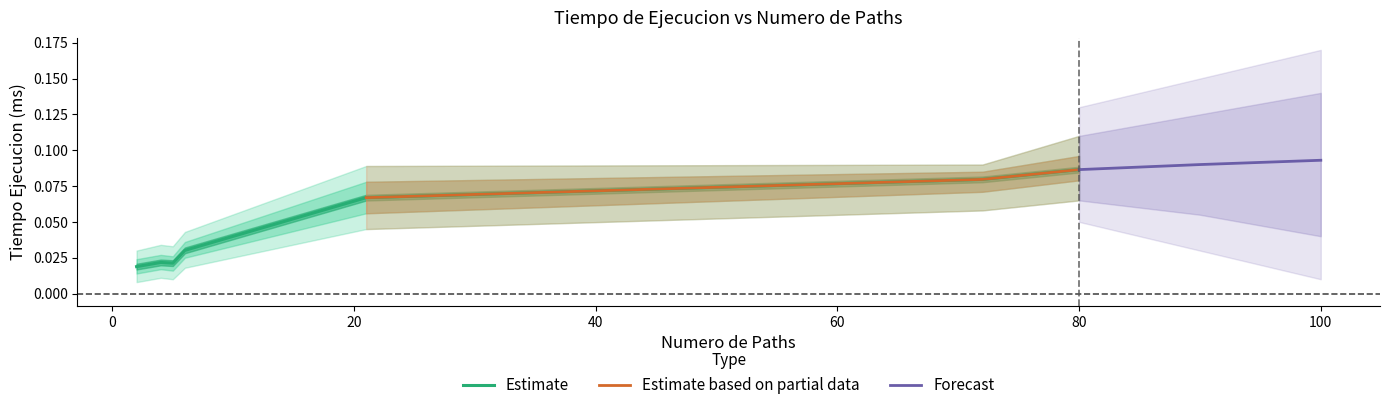

The value at 4 is 0.0. True or false?

False